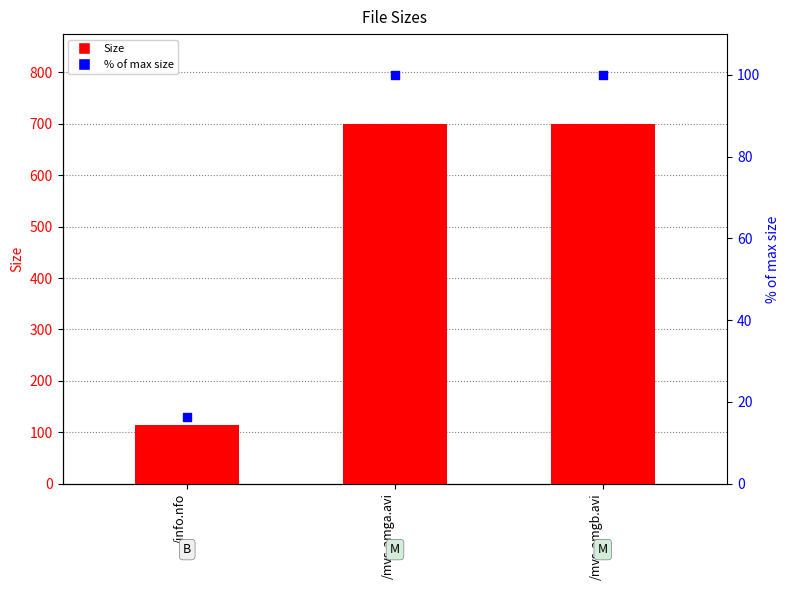

What is the total value across all series at /mvs-amga.avi?

799.6